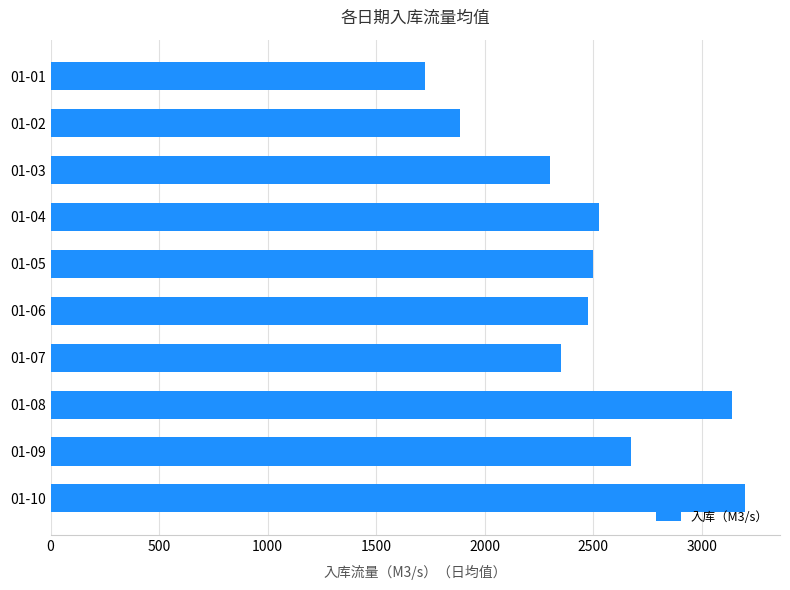

Which category has the highest value across all series?

01-10